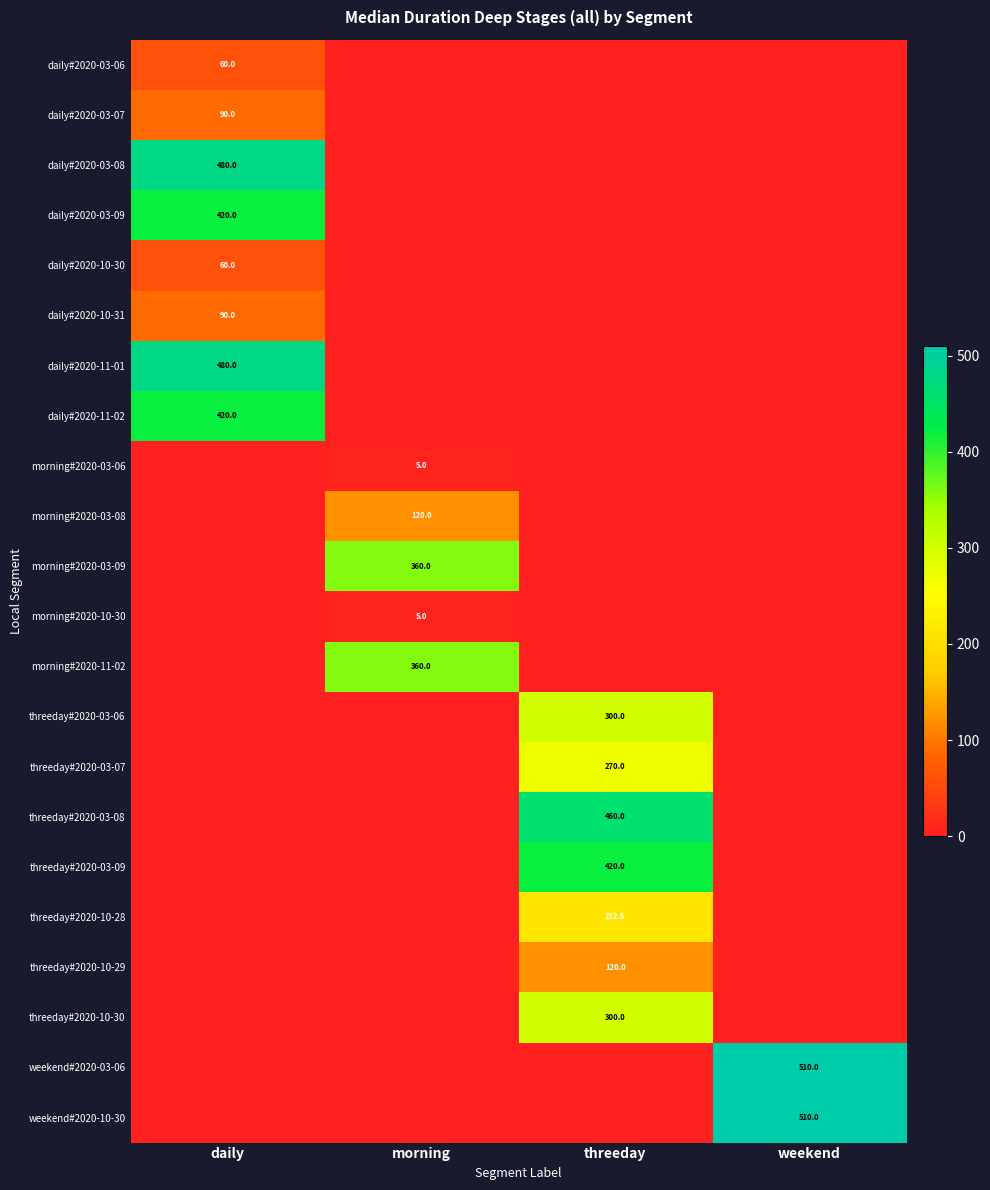

Is the value of daily#2020-03-06 at daily greater than the value of daily#2020-03-09 at daily?

No